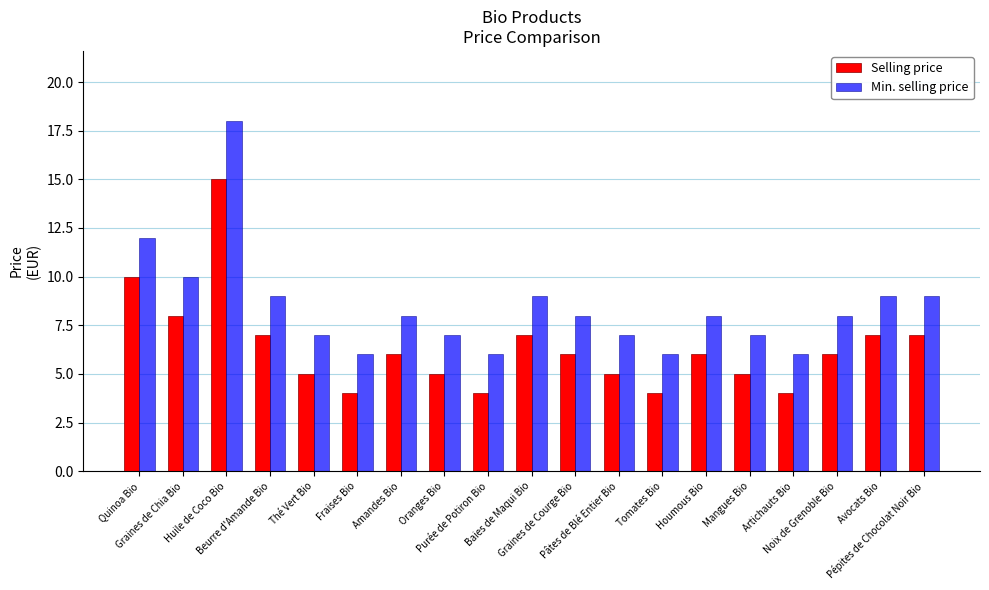

The Selling price series shows 4 at Tomates Bio. True or false?

True